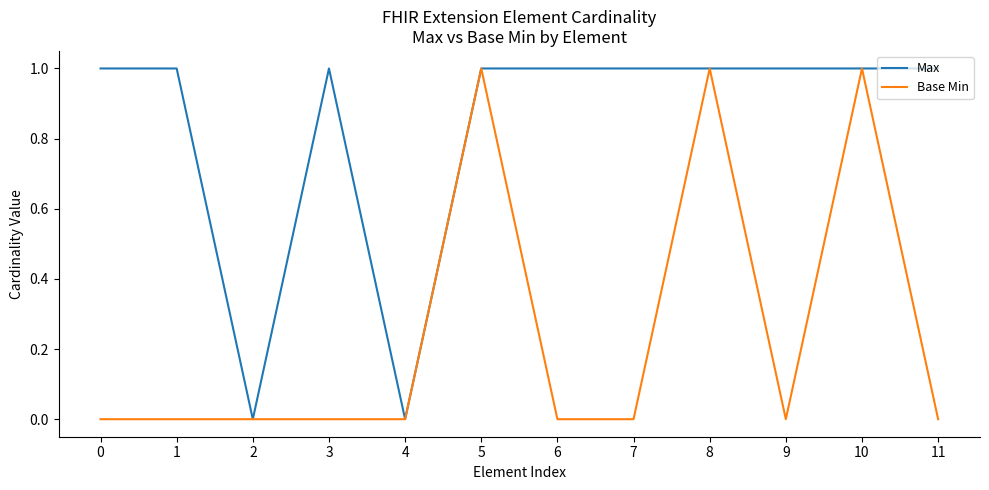

Rank the series by their average value, from lowest to highest.

Base Min, Max